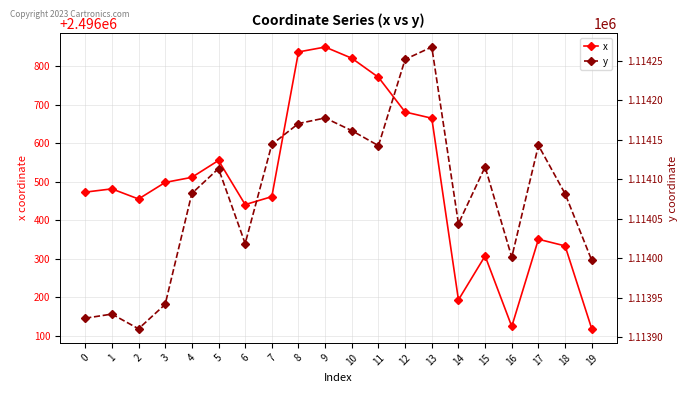

True or false: y has a value of 533609.6 at 9.

False